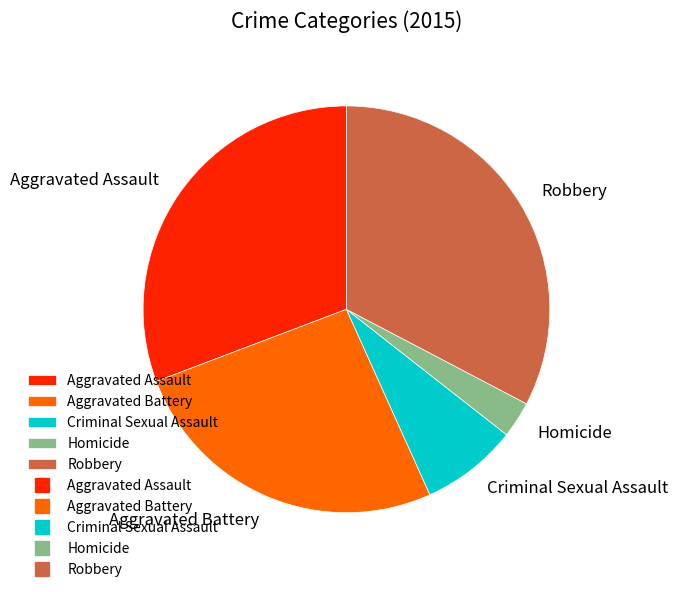

What is the largest slice in the pie chart?

Robbery